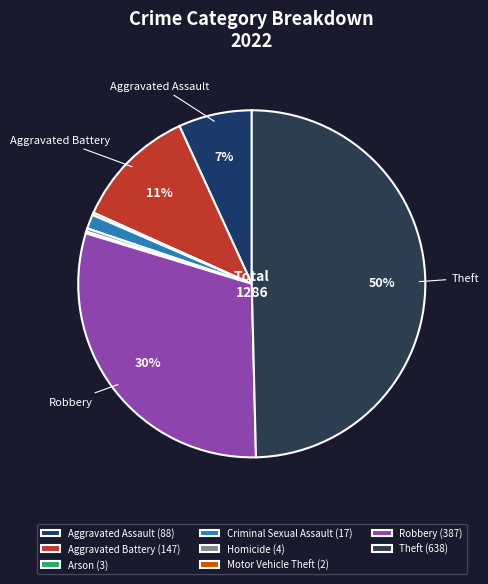

Is there a majority slice in this chart?

No